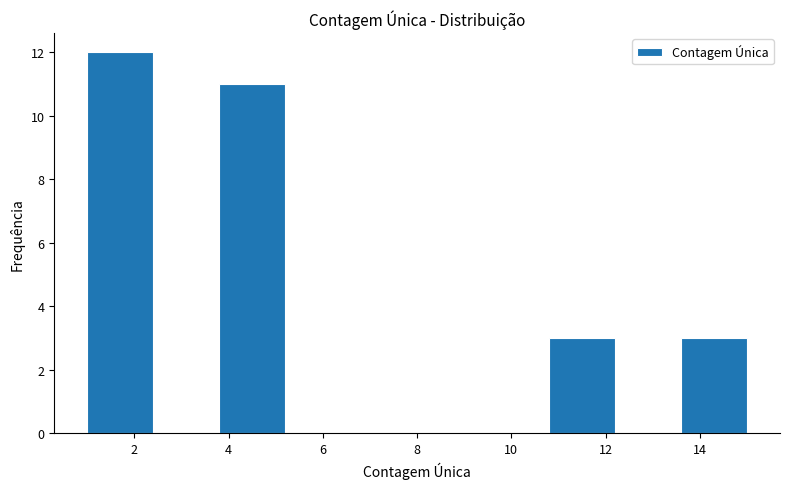

Over which range of the x-axis is the bar tallest?

1.0 to 2.4